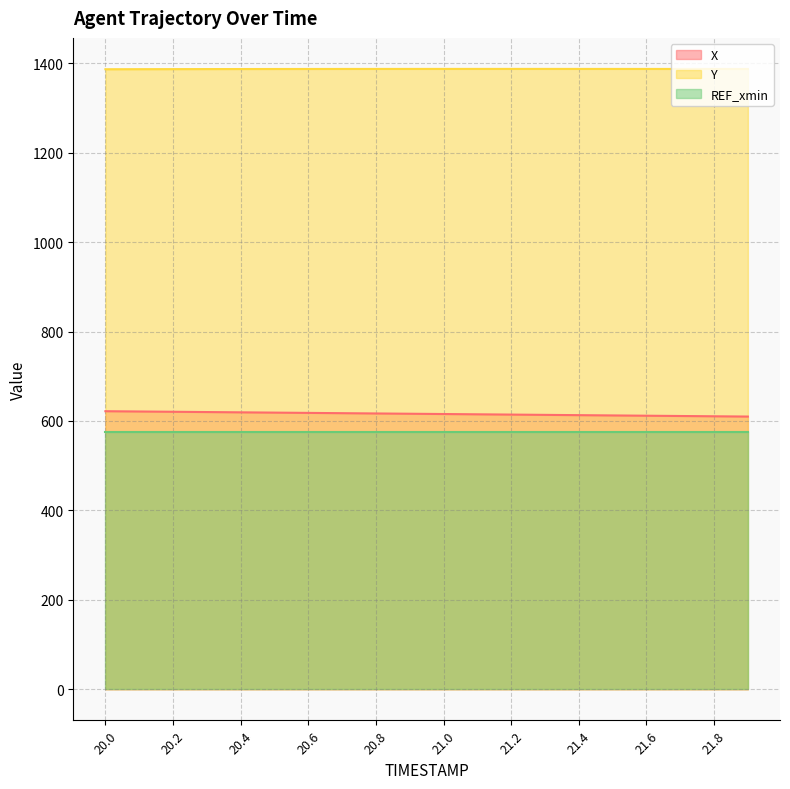

What is the spread (max minus min) of values at 21.4?

812.1